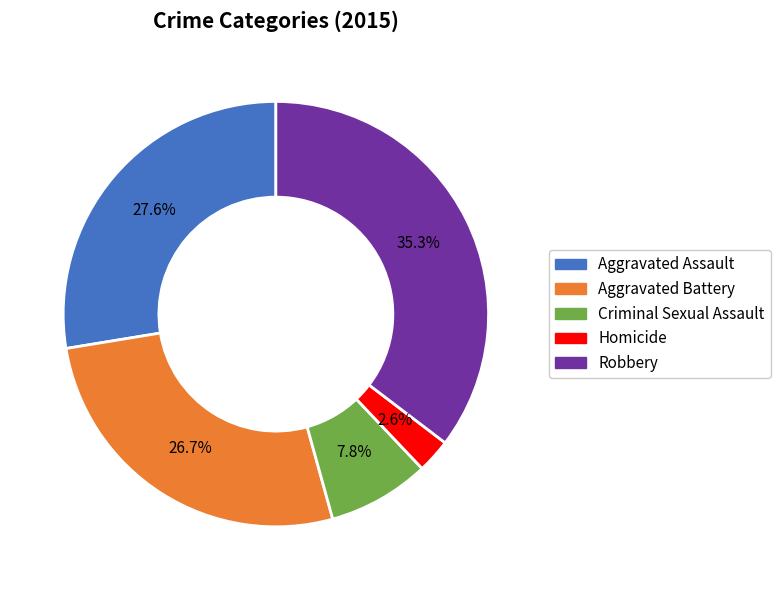

True or false: Homicide accounts for 3% of the total.

True